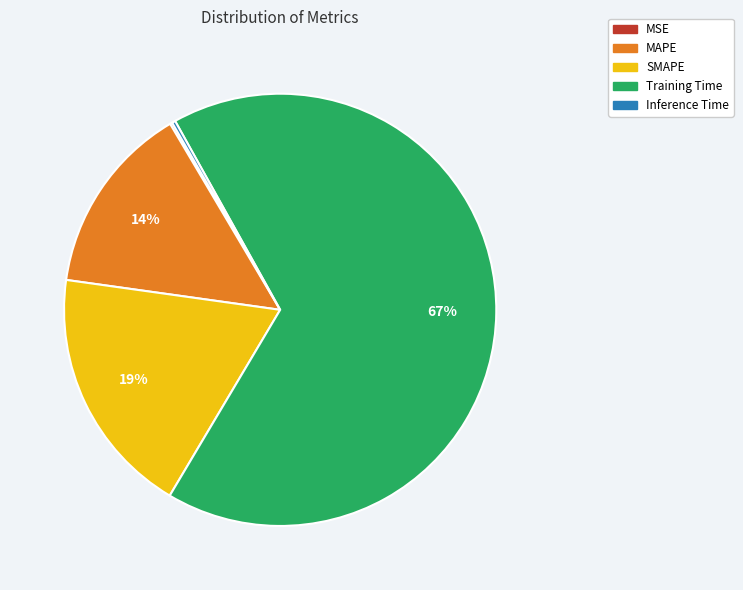

To the nearest percent, what is the average slice percentage?

20%